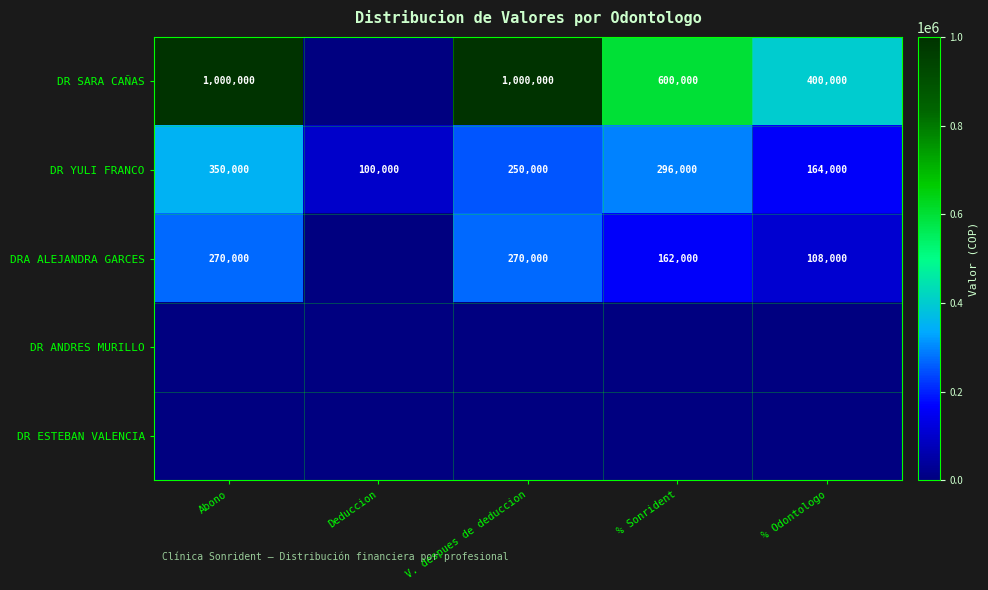

Which label corresponds to the smallest value in the chart?

Deduccion